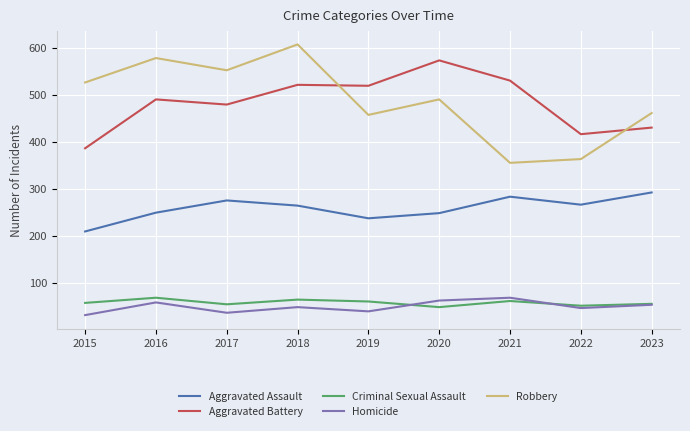

The Homicide series shows 32 at 2015. True or false?

True